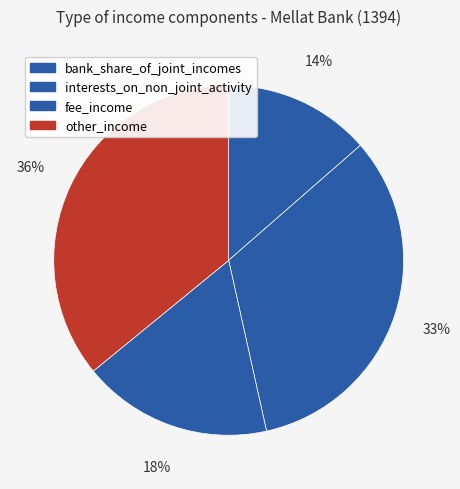

To the nearest percent, what is the average slice percentage?

25%